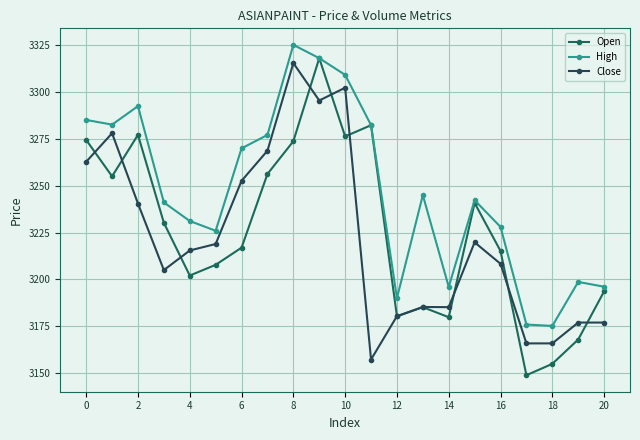

At how many categories does at least one series exceed 3168?

21